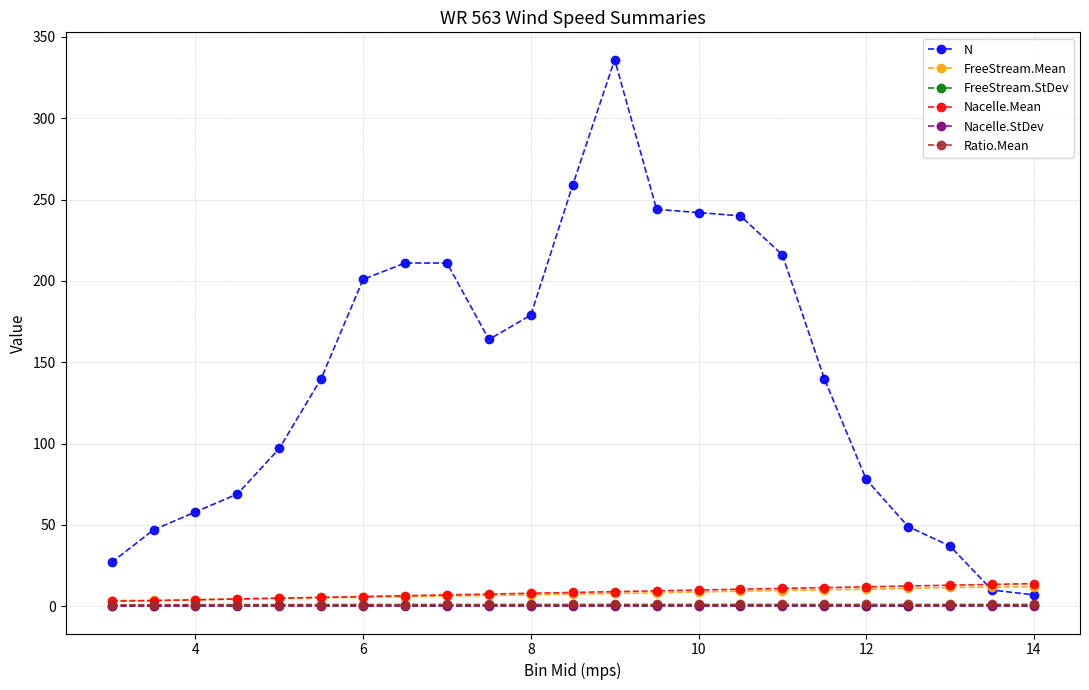

How many data points does each series have?

23